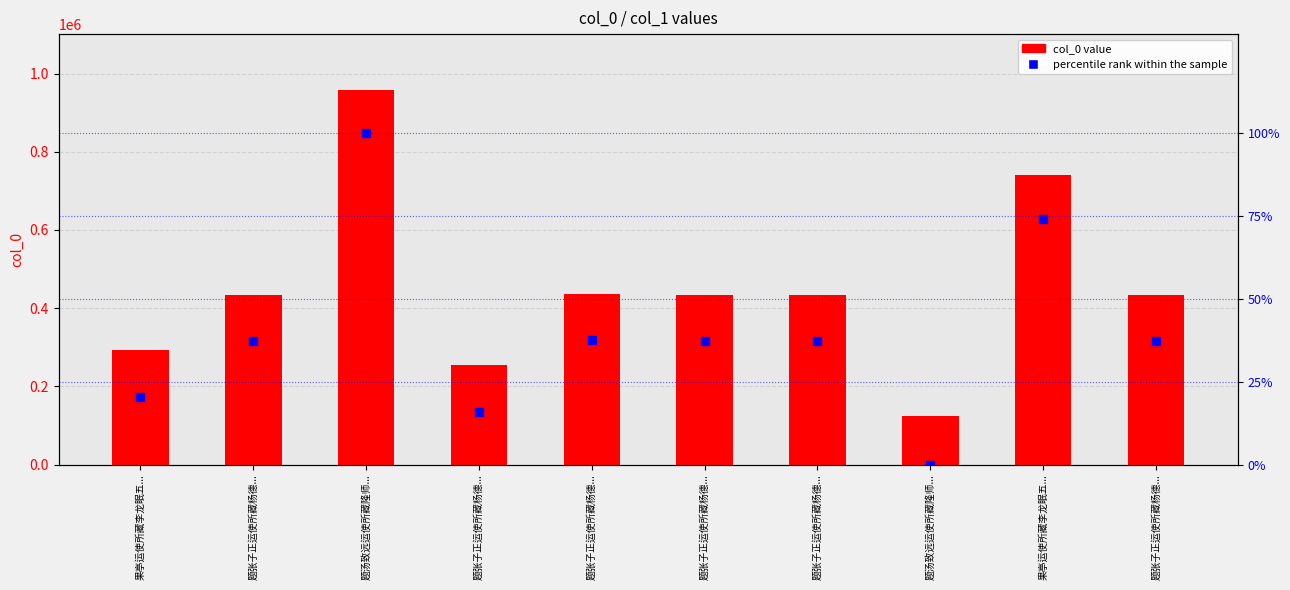

Which series contains the highest Y value?

col_0 value